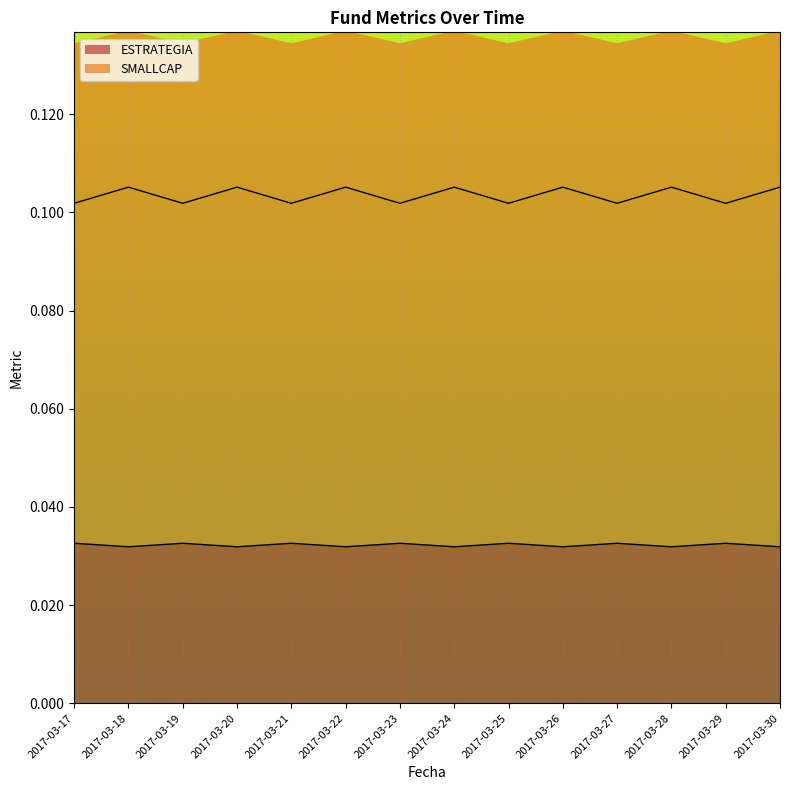

Reading left to right, list all the values displayed in this chart.

ESTRATEGIA: 0.0	0.0	0.0	0.0	0.0	0.0	0.0	0.0	0.0	0.0	0.0	0.0	0.0	0.0
SMALLCAP: 0.1	0.1	0.1	0.1	0.1	0.1	0.1	0.1	0.1	0.1	0.1	0.1	0.1	0.1